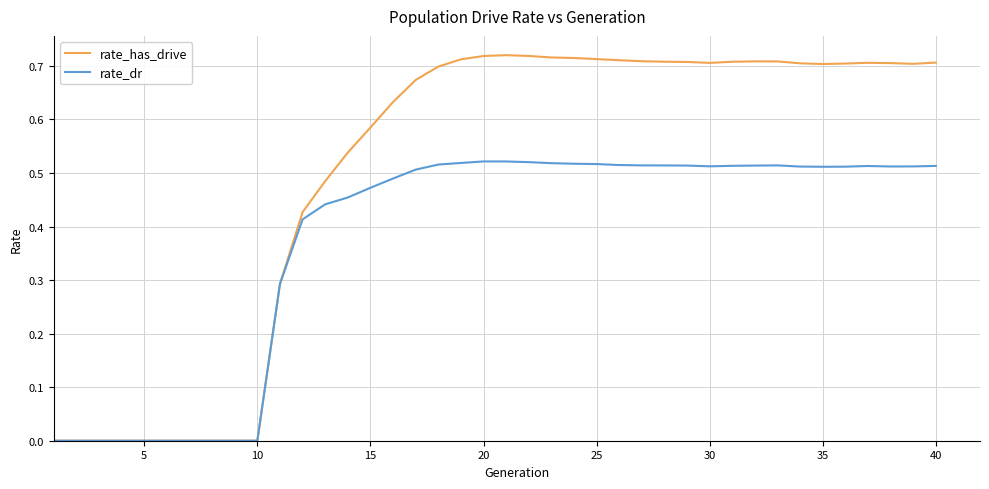

List the series in order of their overall mean, lowest first.

rate_dr, rate_has_drive